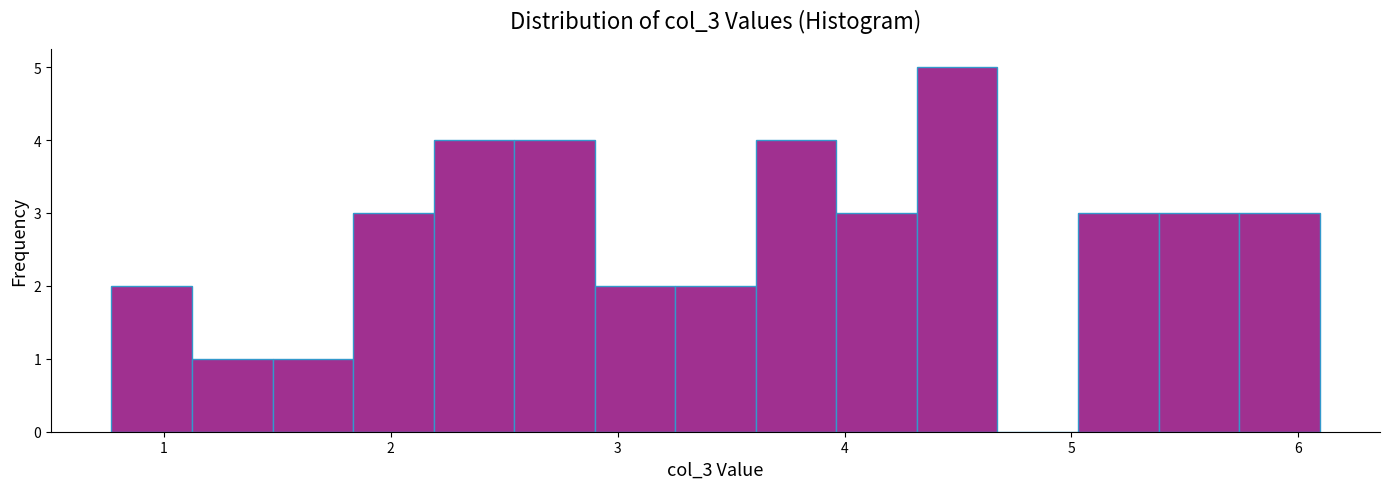

Around what value on the x-axis is the tallest bar? Give the approximate position of its centre, as read against the axis.

4.5